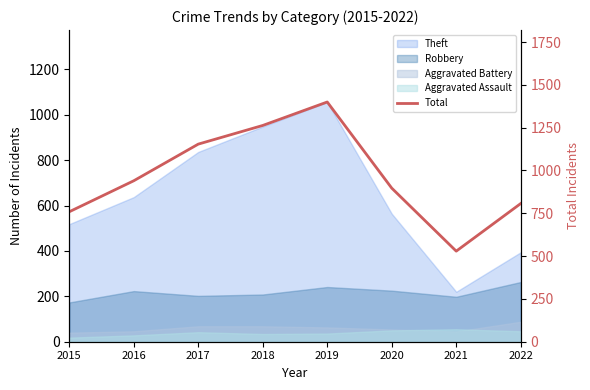

Reading left to right, what are all the values shown in this chart?

759	940	1154	1263	1400	897	529	807